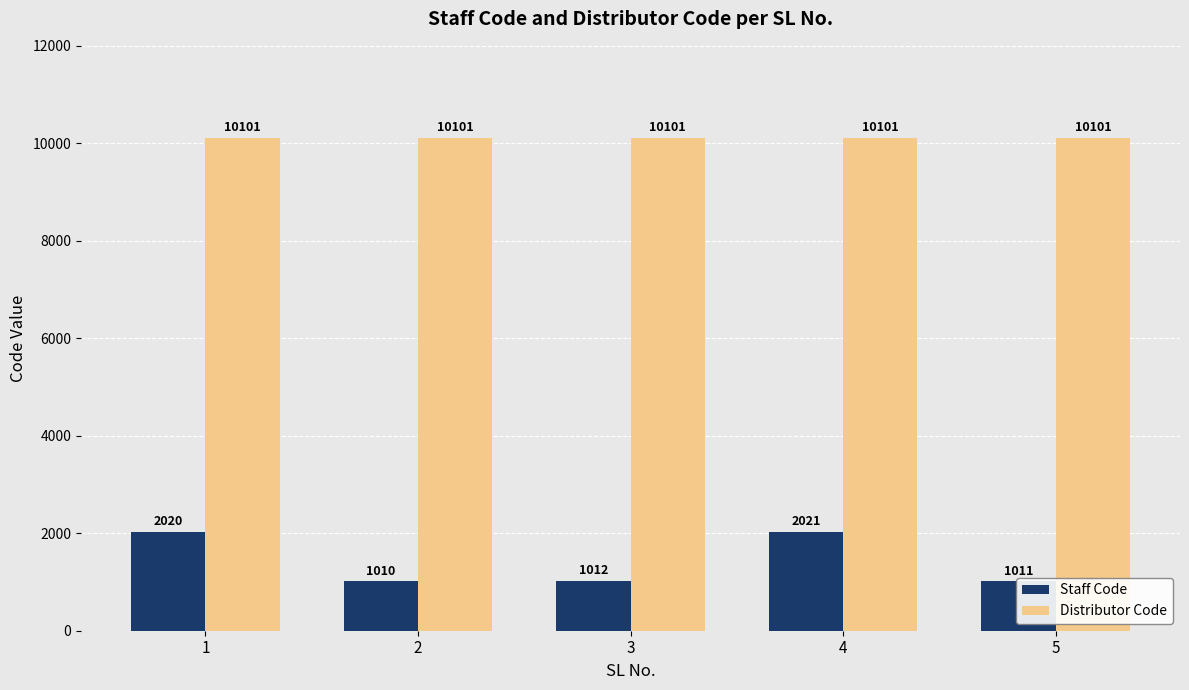

What is the difference between the maximum and minimum values in the Staff Code series?

1011